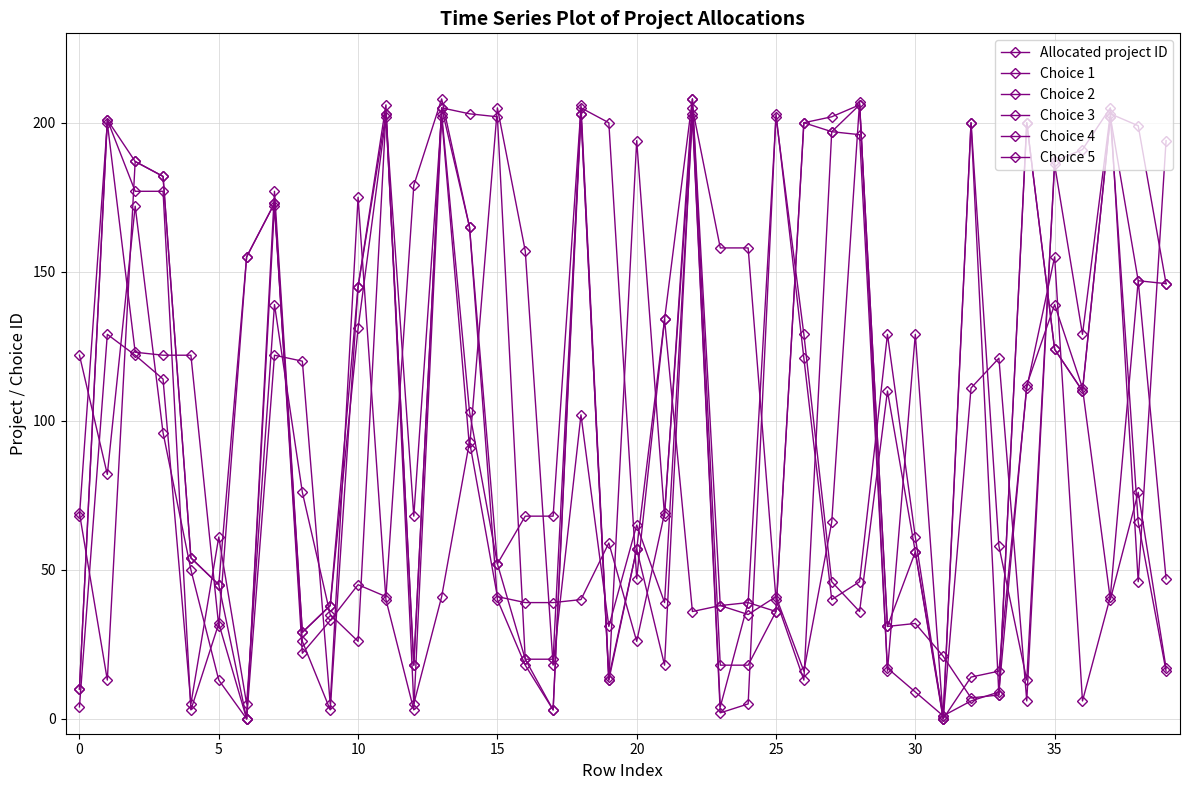

Count the number of data series in this chart.

6